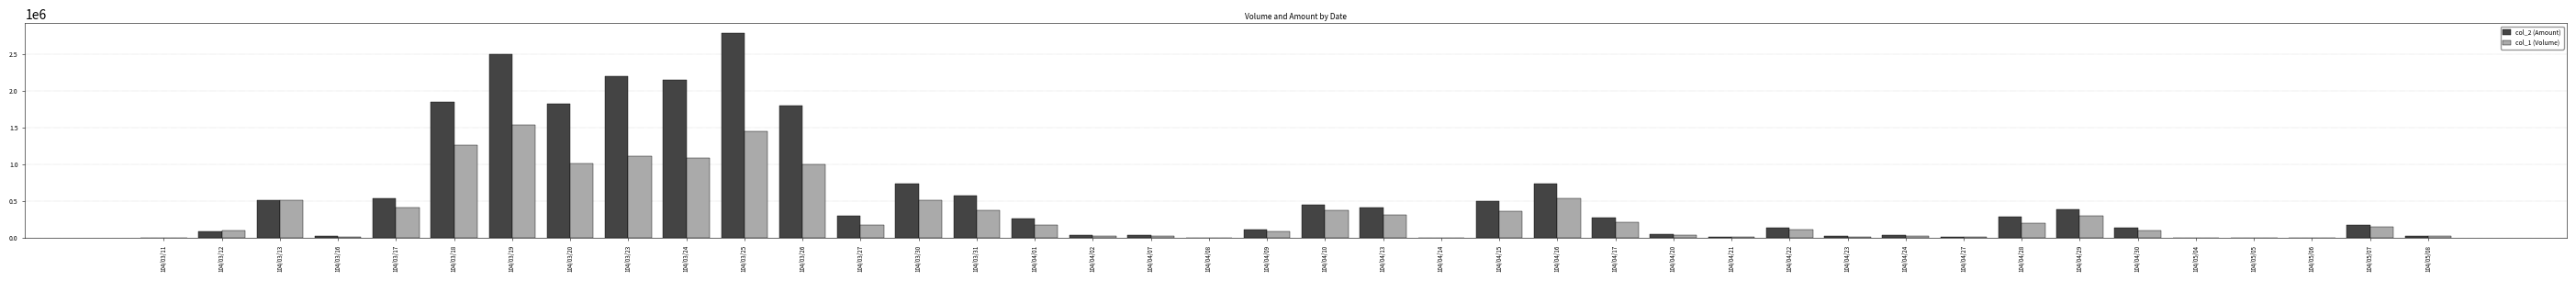

What is the total value across all series at 104/04/17?

484070